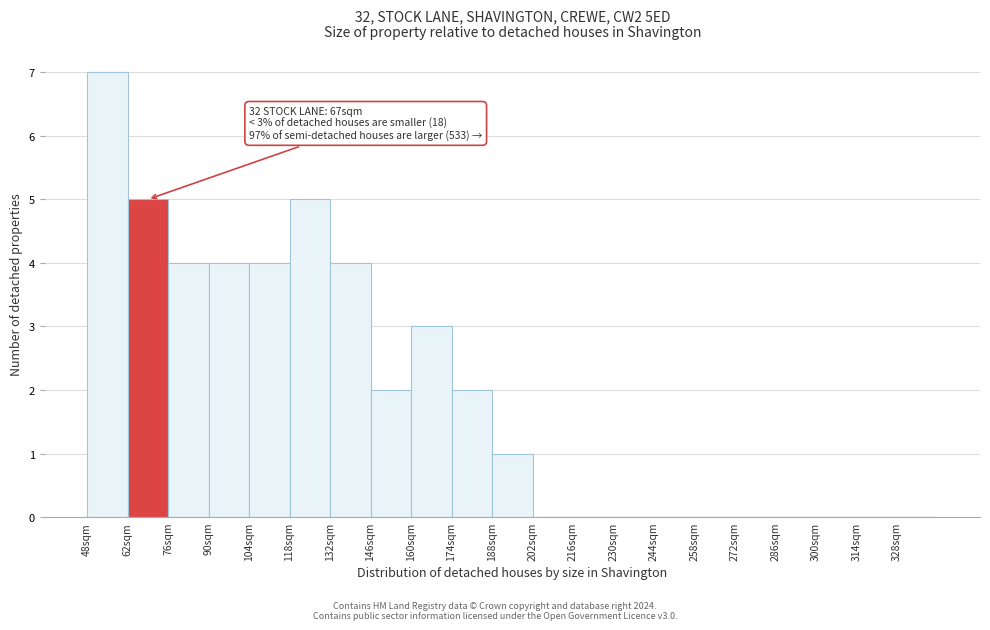

Over which range of the x-axis is the bar tallest?

48 to 62